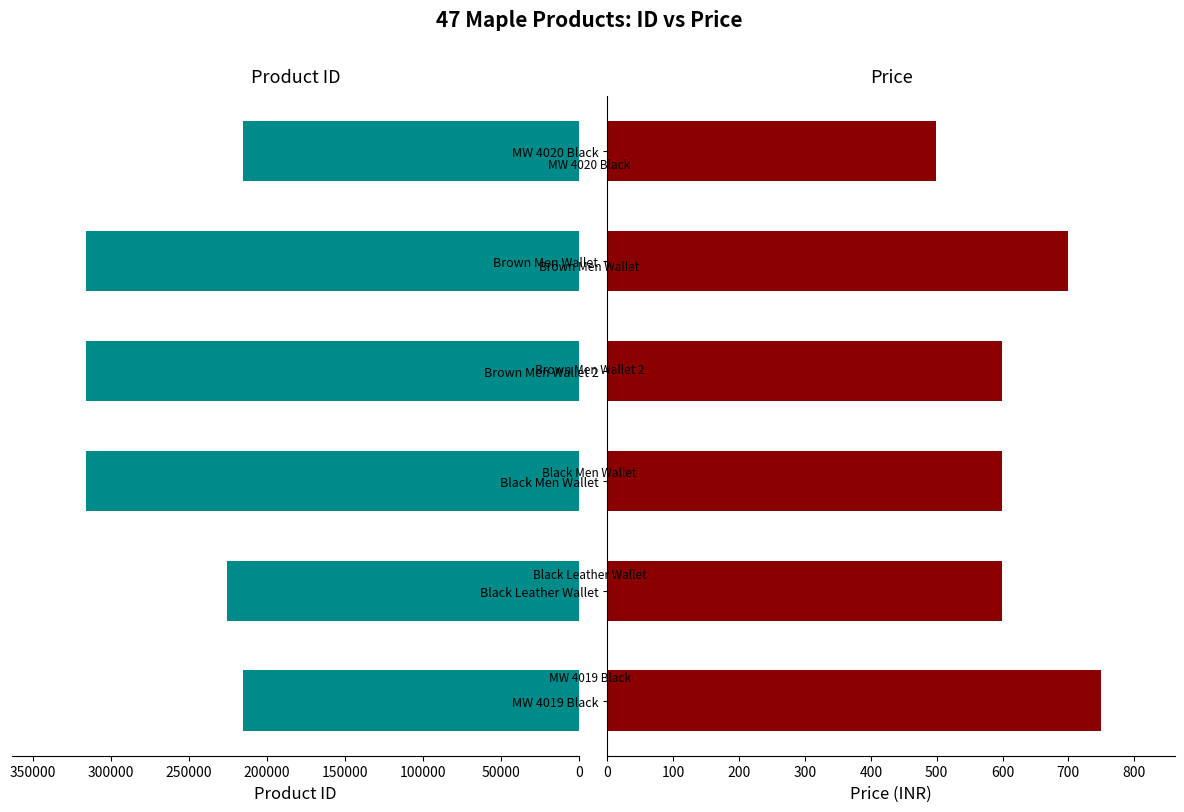

What is the sum of all Product ID values?

1604496